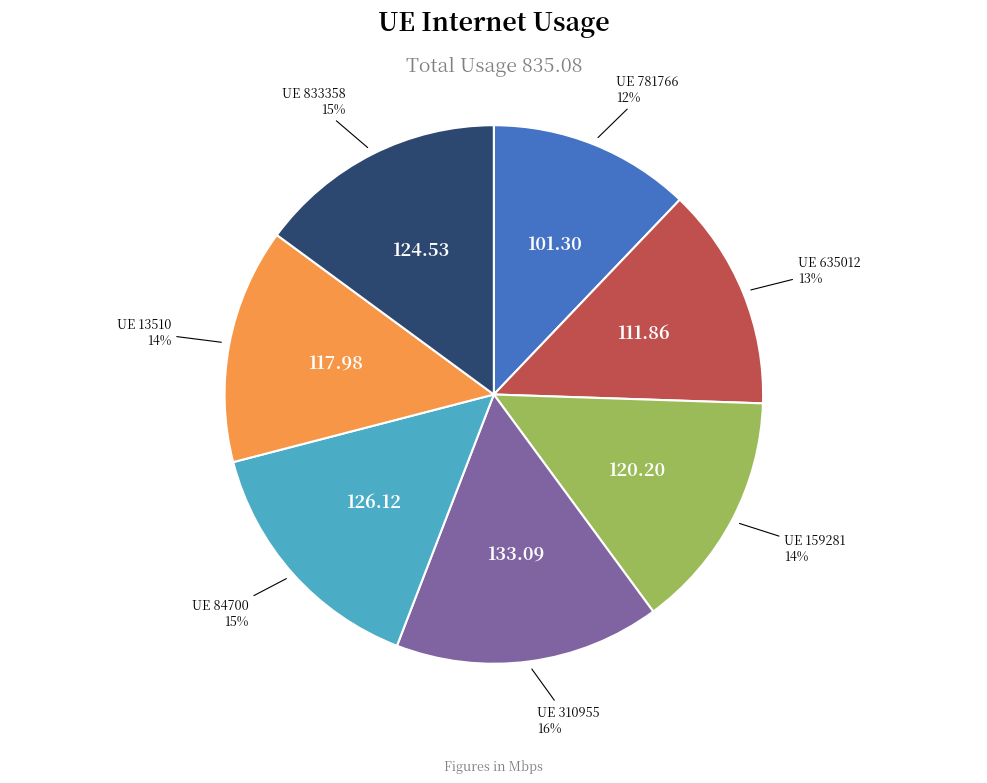

Count the number of slices in the pie.

7